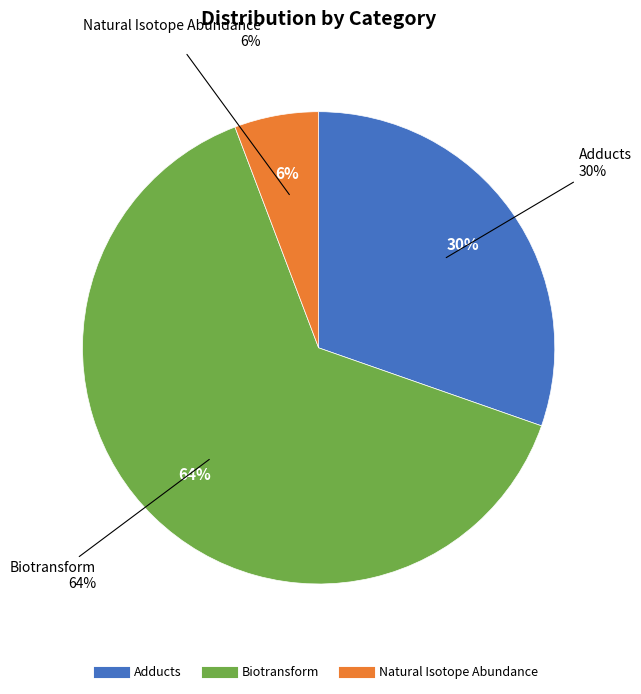

Which has a higher value, Natural Isotope Abundance or Adducts?

Adducts